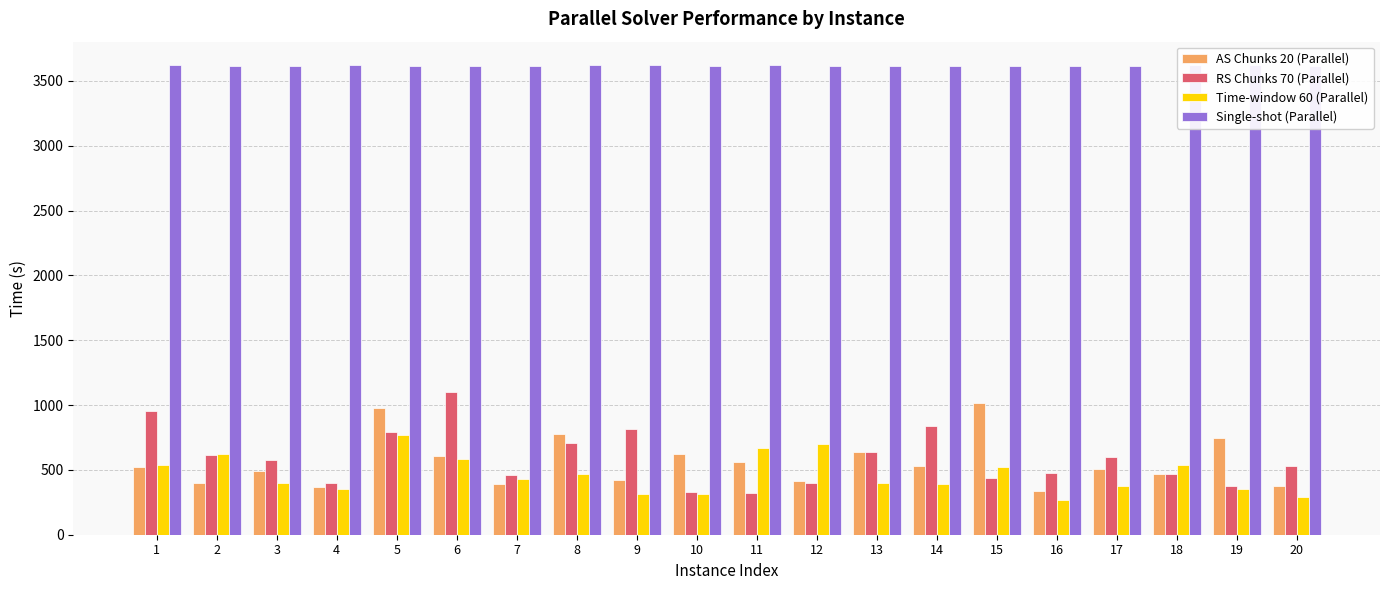

The AS Chunks 20 (Parallel) series shows 394.5 at 7. True or false?

True